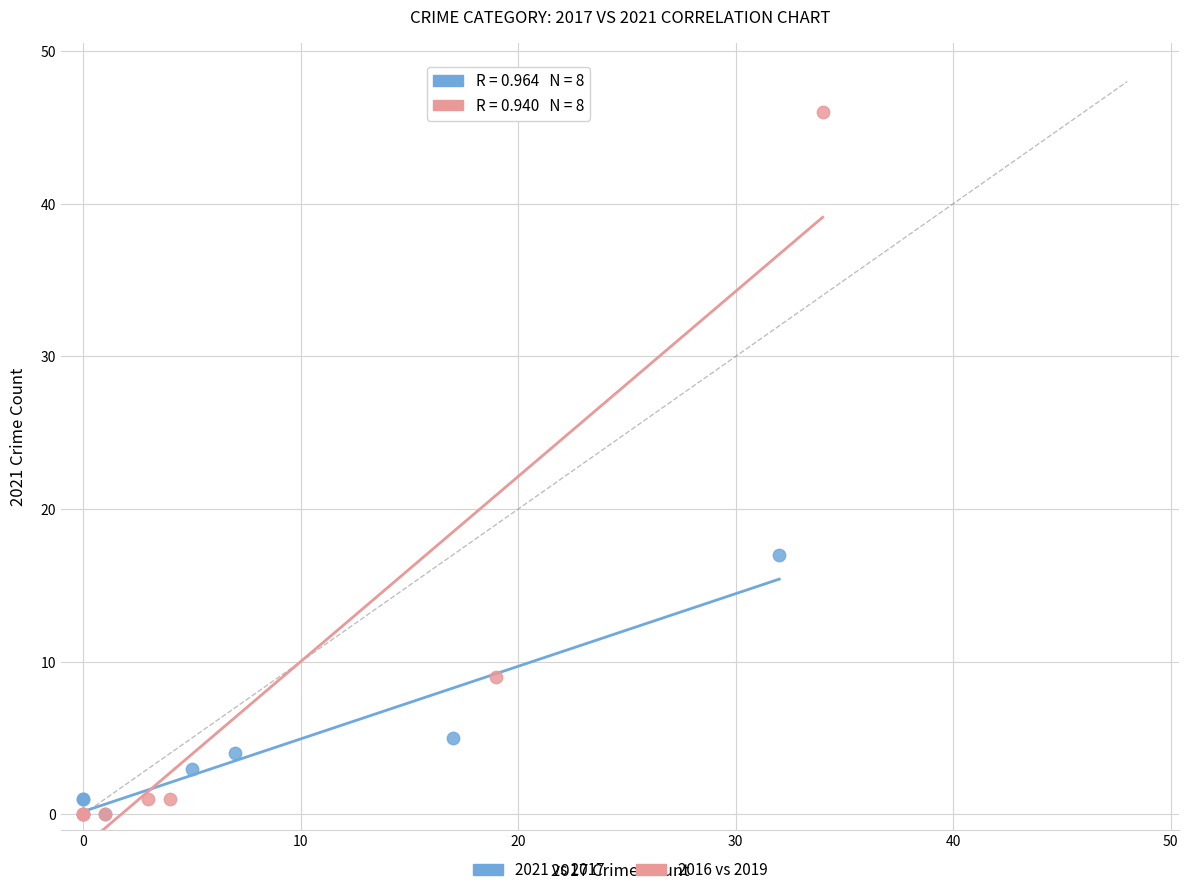

What are all the series names shown in the legend?

2021 vs 2017, 2016 vs 2019